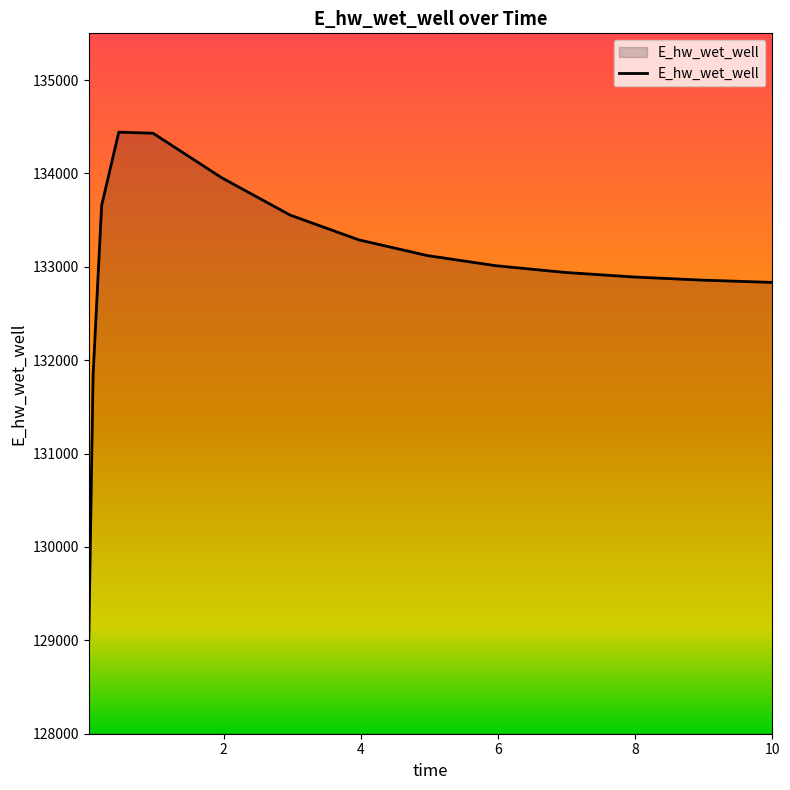

What is the average value?

132976.8